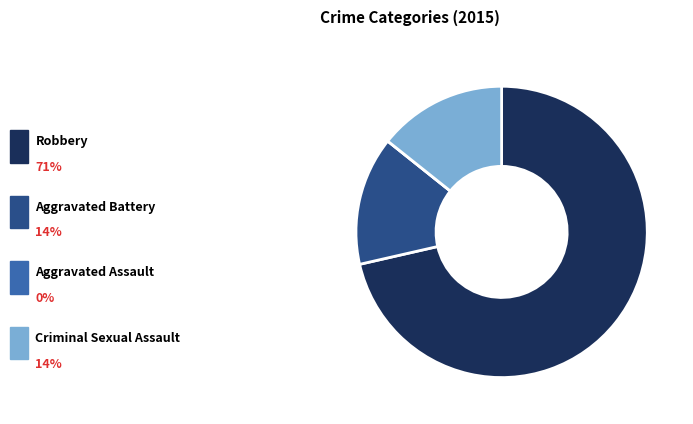

Which slice represents more than half of the pie?

Robbery